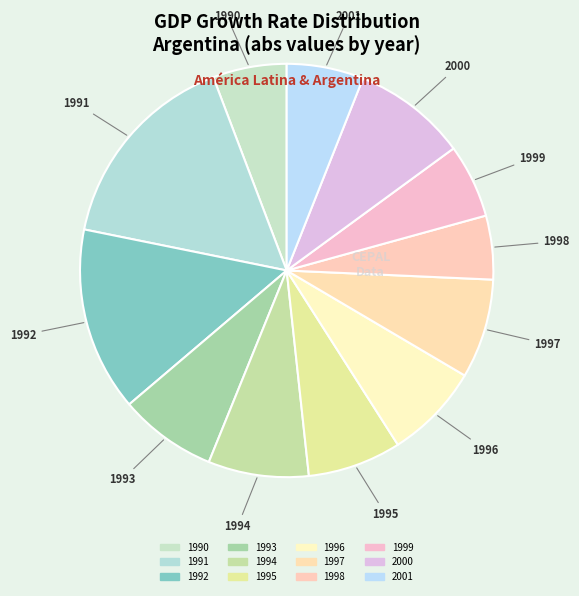

Which category has the biggest portion of the pie?

1991